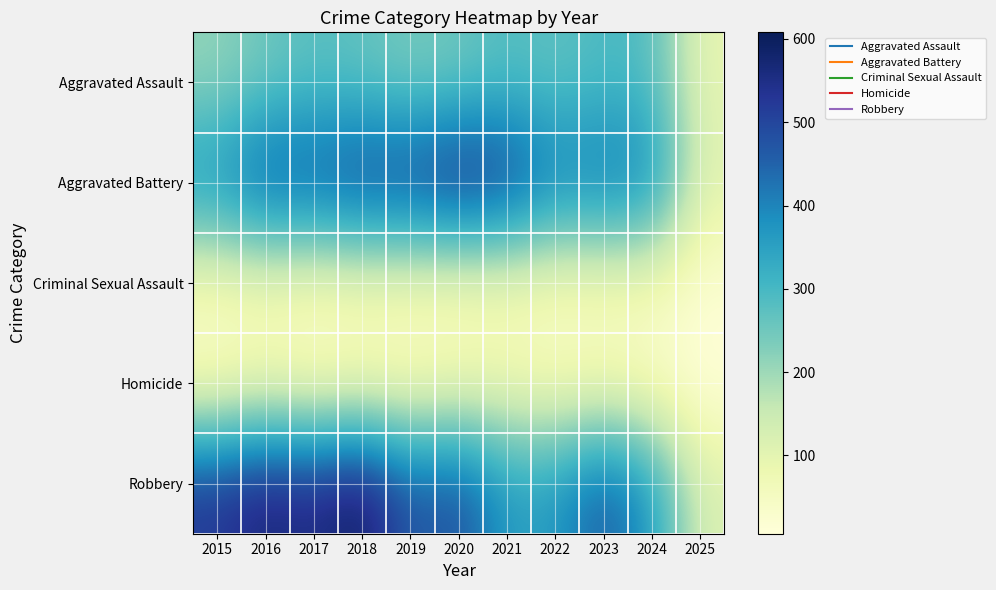

Reading right to left, list all the values displayed in this chart.

Aggravated Assault: 2025=93	2024=285	2023=293	2022=267	2021=284	2020=249	2019=238	2018=265	2017=276	2016=250	2015=210
Aggravated Battery: 2025=110	2024=407	2023=435	2022=417	2021=531	2020=574	2019=520	2018=522	2017=480	2016=491	2015=387
Criminal Sexual Assault: 2025=20	2024=58	2023=56	2022=52	2021=61	2020=50	2019=62	2018=66	2017=55	2016=69	2015=58
Homicide: 2025=6	2024=34	2023=55	2022=47	2021=69	2020=63	2019=40	2018=49	2017=37	2016=59	2015=32
Robbery: 2025=119	2024=363	2023=473	2022=364	2021=357	2020=491	2019=458	2018=608	2017=553	2016=579	2015=527